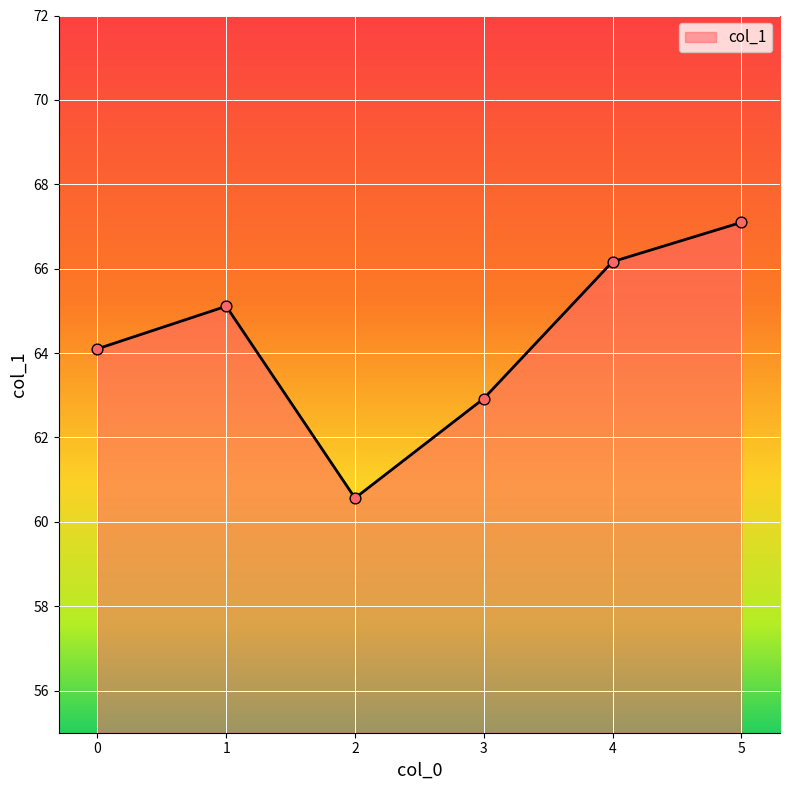

Approximately how many times larger is the value at 0 compared to 3?

1.0